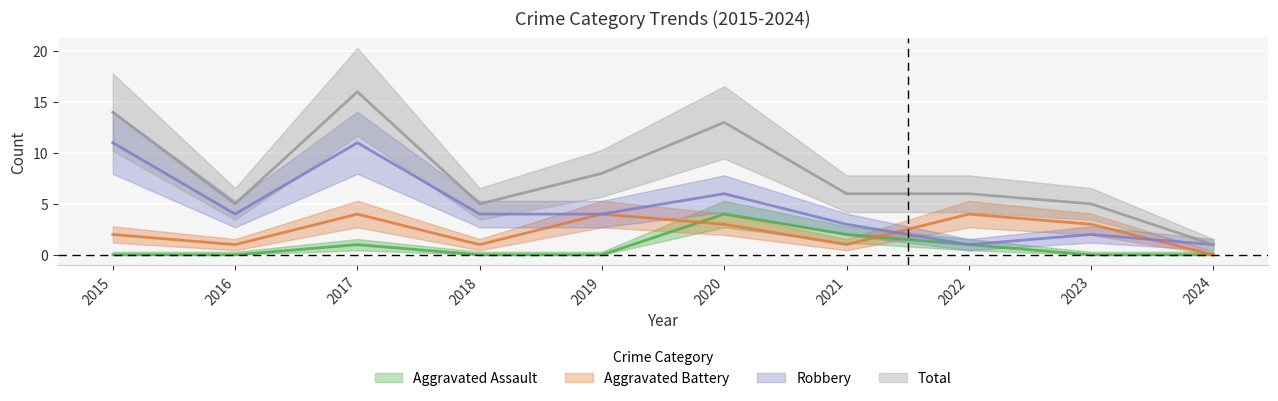

True or false: Robbery and Total cross at least once.

False